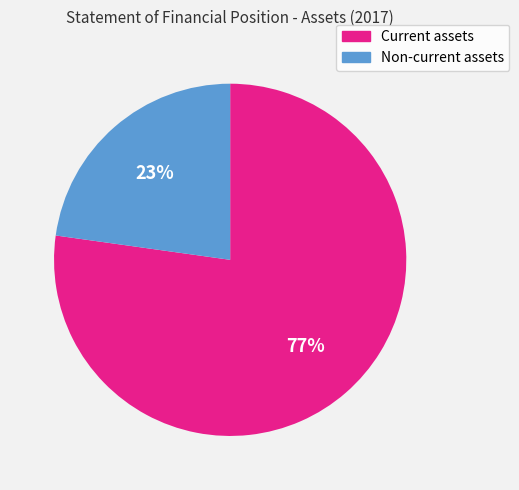

Count the number of slices in the pie.

2